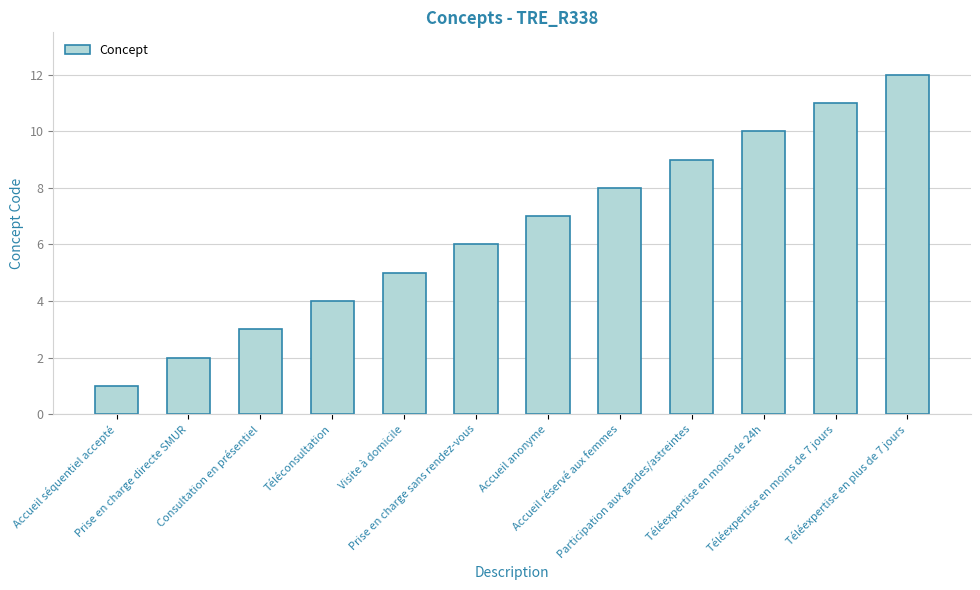

The chart shows a value of 6 at Téléexpertise en moins de 24h. True or false?

False